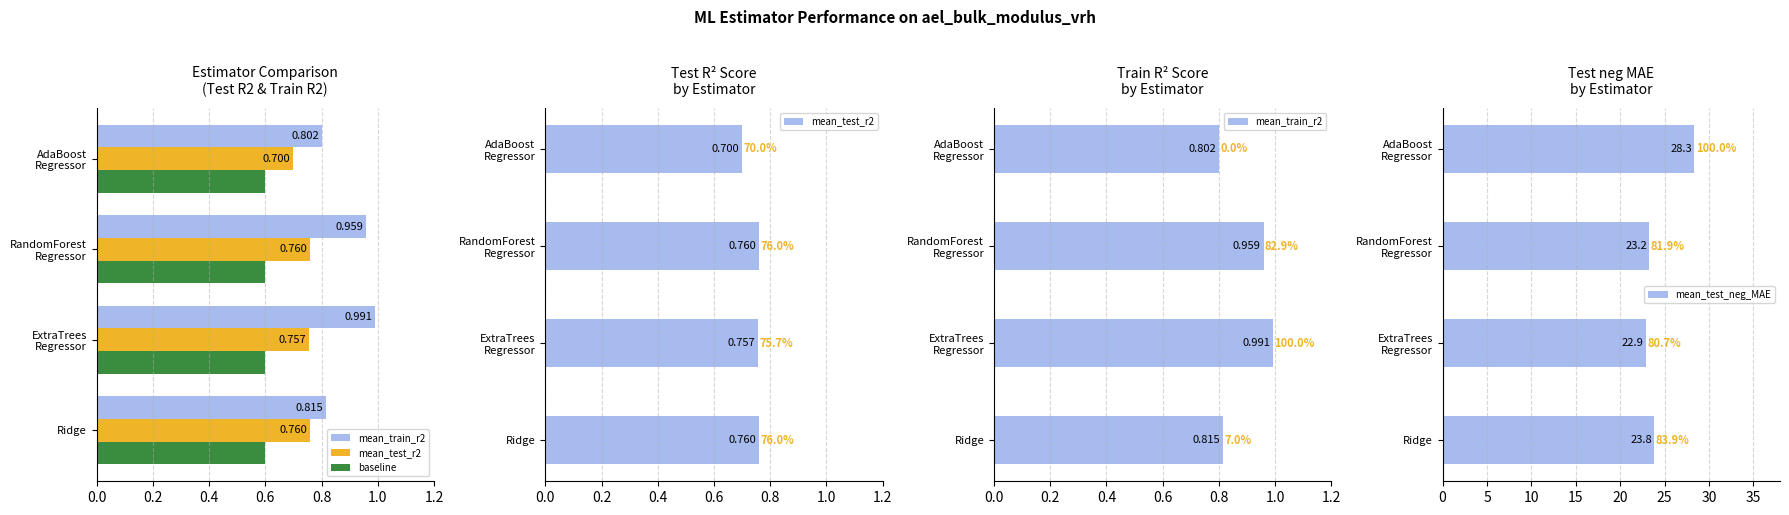

What value does the mean_test_neg_MAE series have at Ridge?

23.8